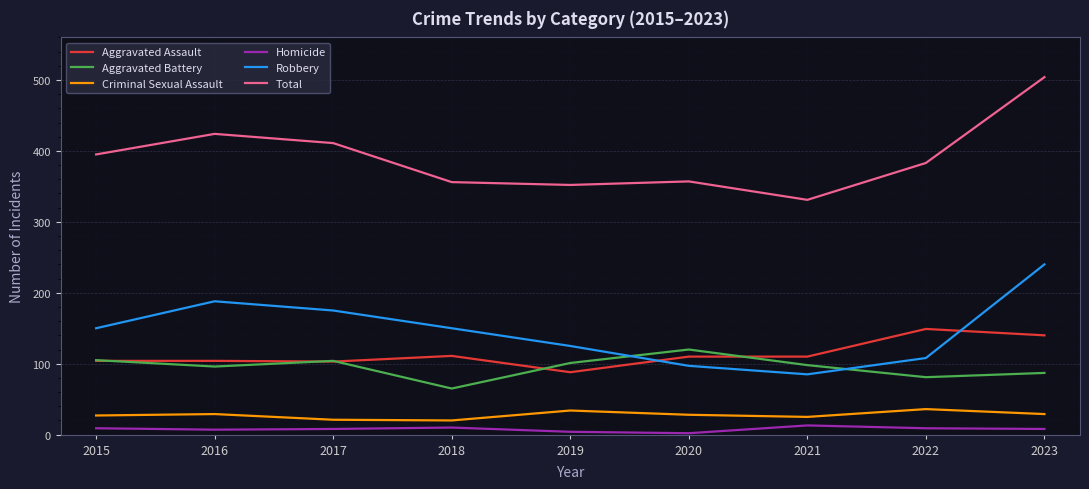

Is the value of Total at 2016 greater than the value of Aggravated Assault at 2015?

Yes